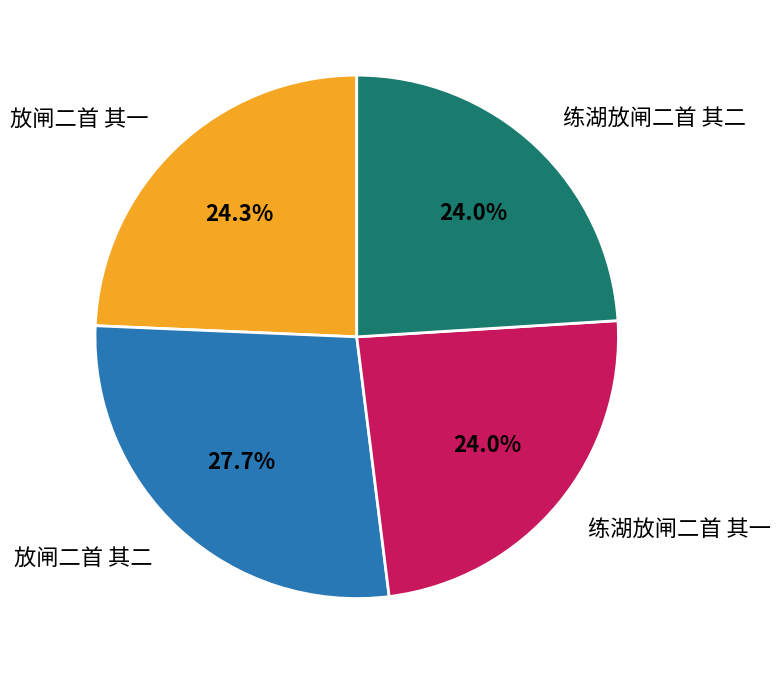

What percentage is NOT represented by 练湖放闸二首 其二?

76.0%